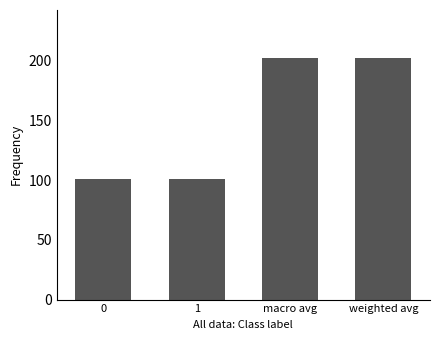

Reading left to right, list all the values displayed in this chart.

0=101	1=101	macro avg=202	weighted avg=202